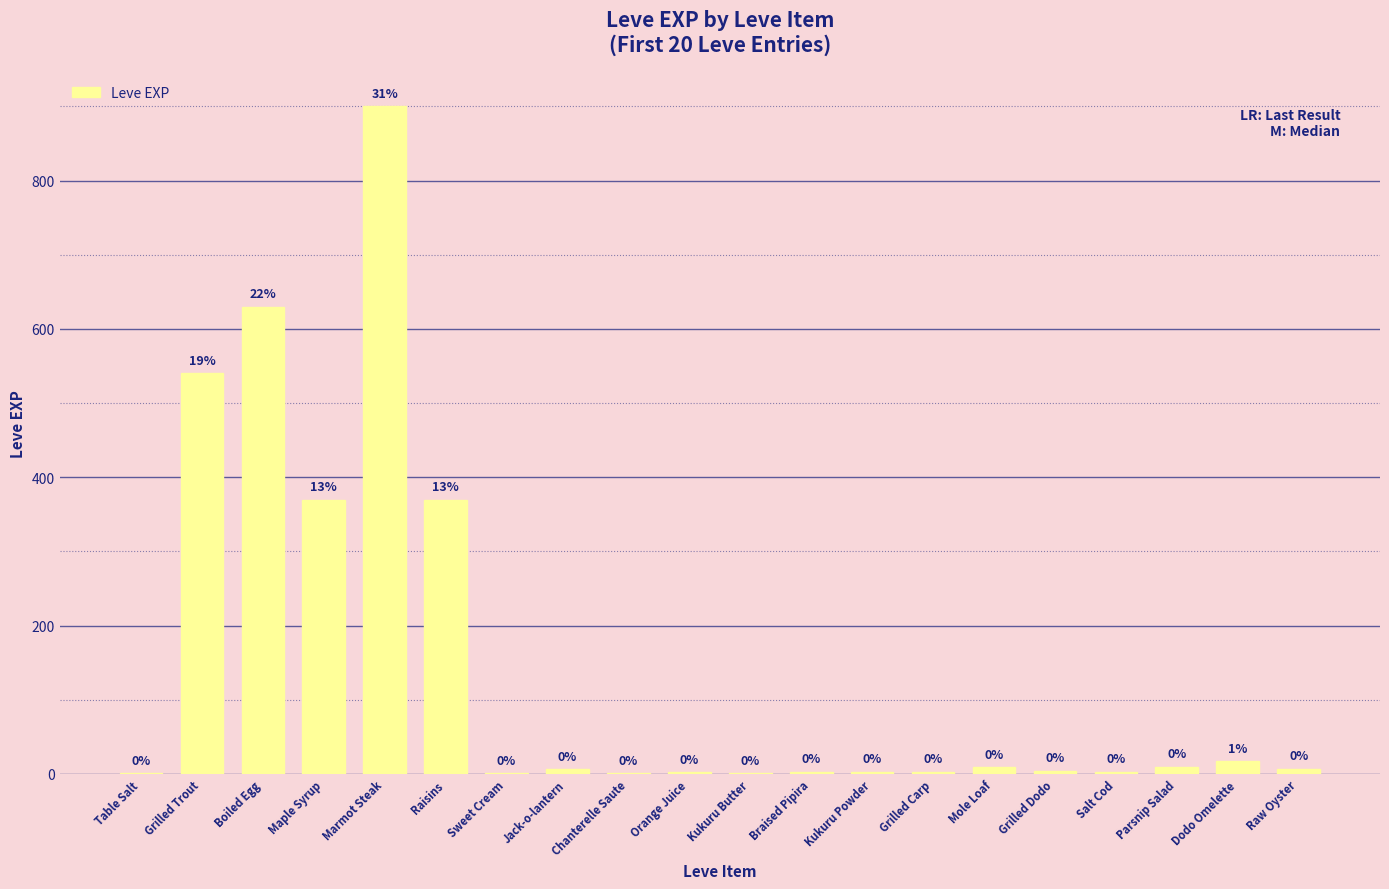

What is the ratio of the value at Kukuru Powder to the value at Braised Pipira?

1.0